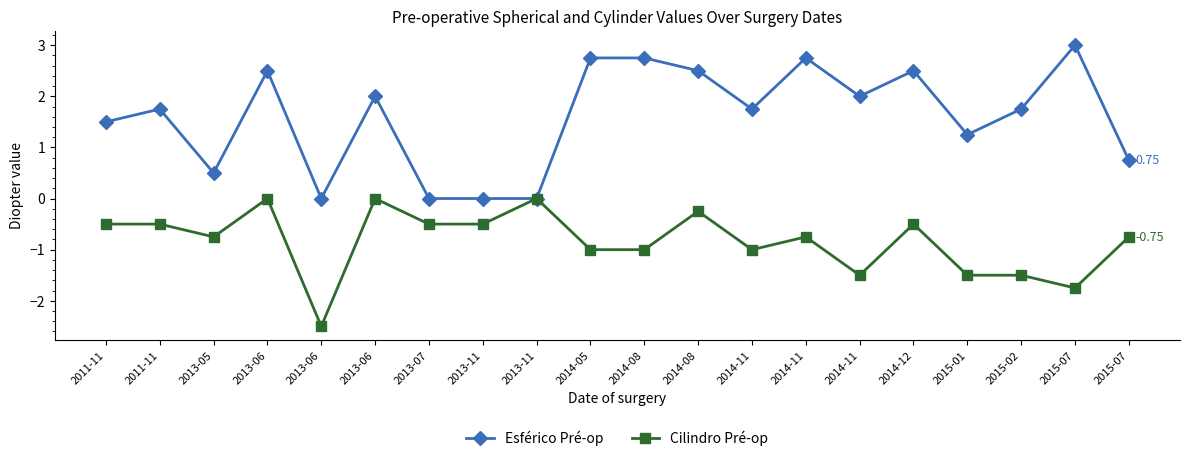

Is it true that Cilindro Pré-op equals -4.0 at 2013-06?

False